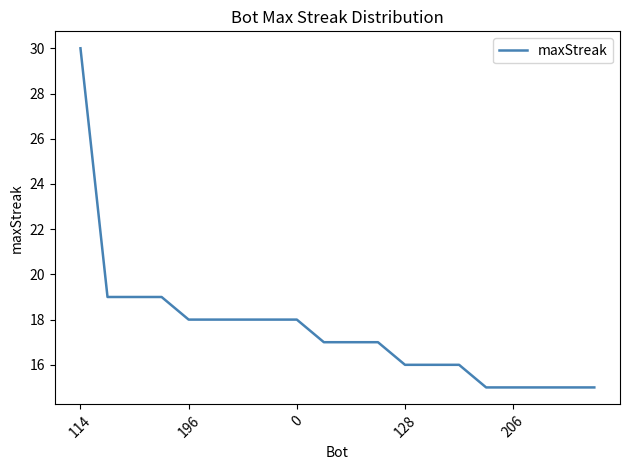

What is the greatest value displayed?

30